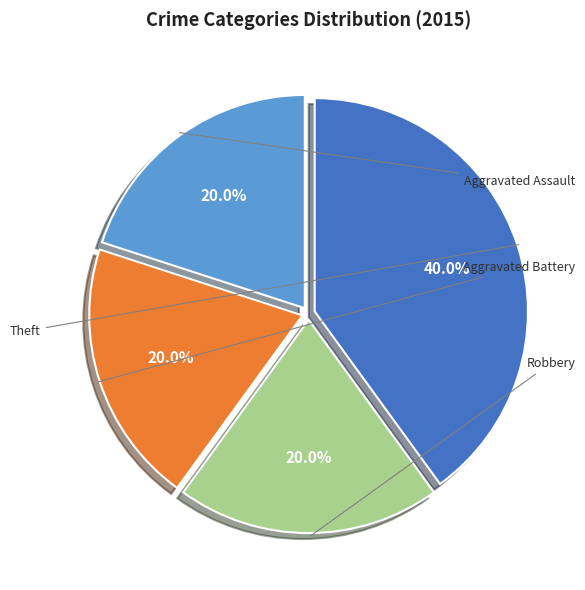

The Theft slice represents 27% of the pie. True or false?

False